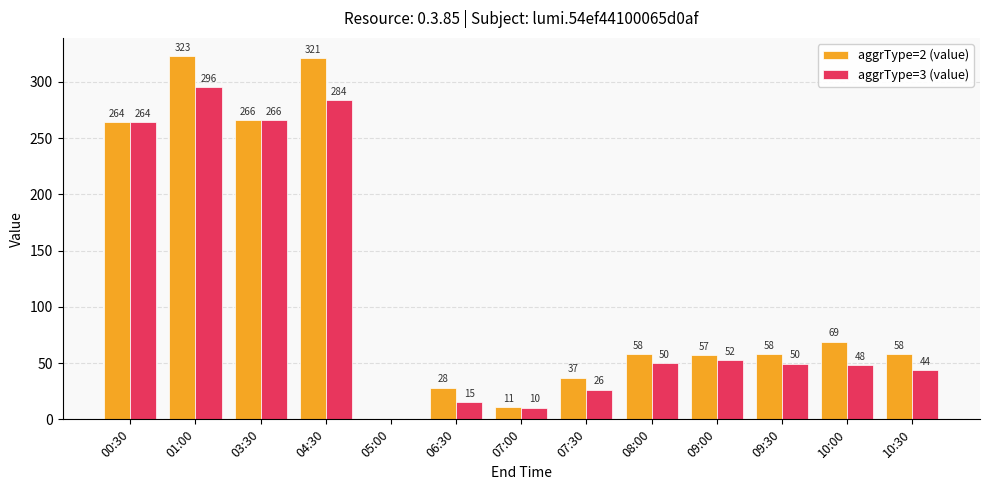

The value of aggrType=3 (value) at 00:30 is 469.0. True or false?

False